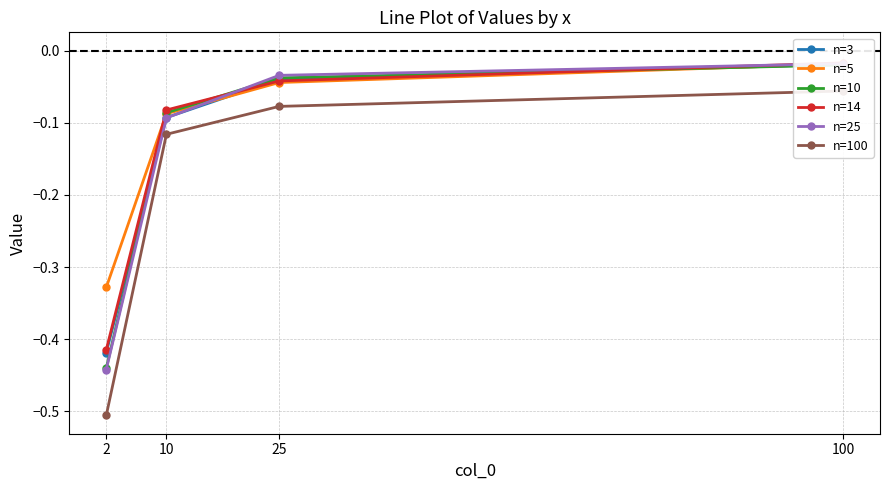

The n=3 series shows -0.4 at 2. True or false?

True